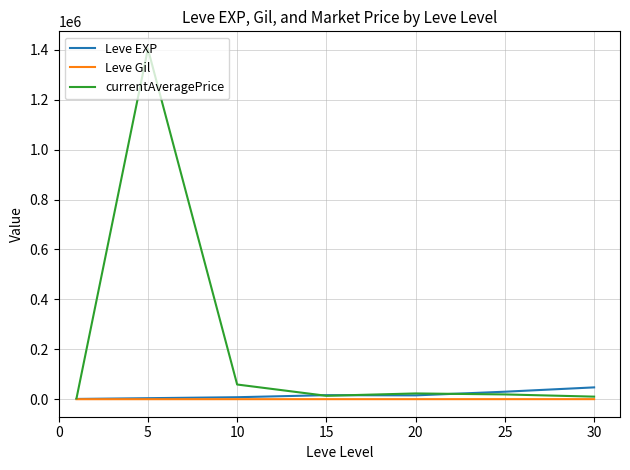

Which series has the largest total across all categories?

currentAveragePrice